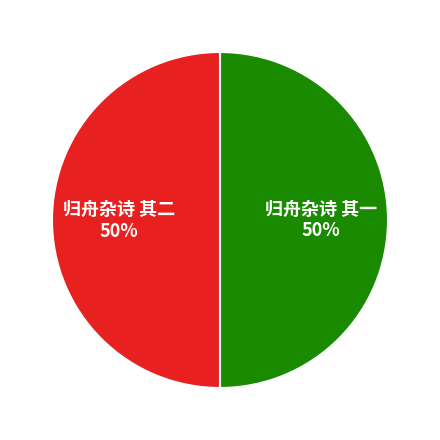

True or false: 归舟杂诗 其二 accounts for 36% of the total.

False